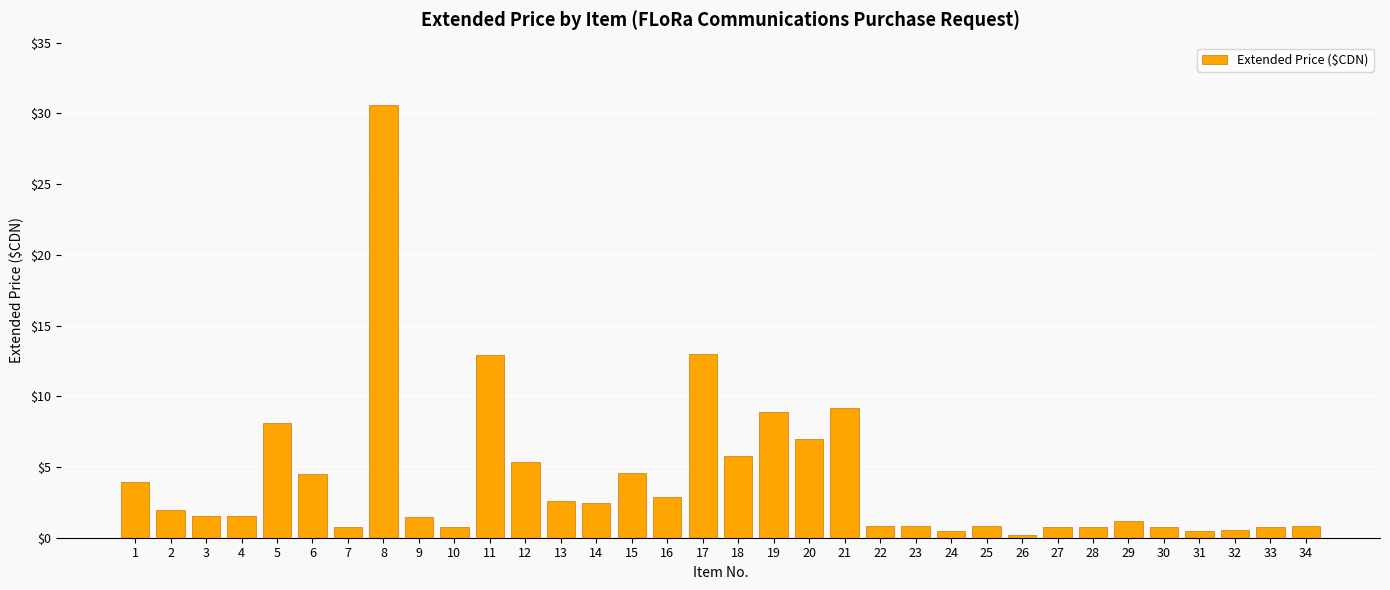

Which has a higher value, 10 or 4?

4